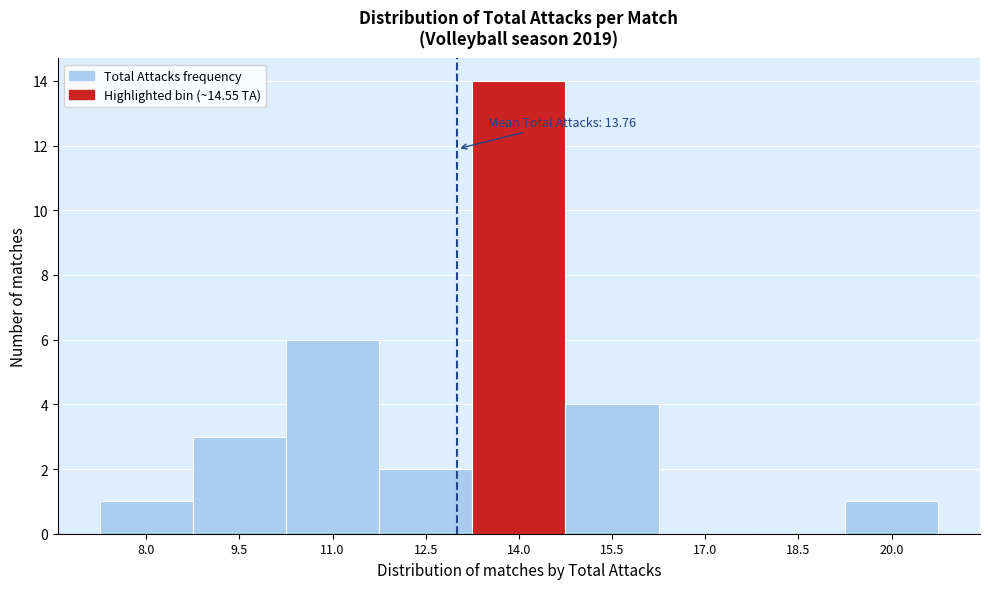

Reading left to right, extract all data points from this chart.

8.0=1	9.5=3	11.0=6	12.5=2	14.0=14	15.5=4	17.0=0	18.5=0	20.0=1